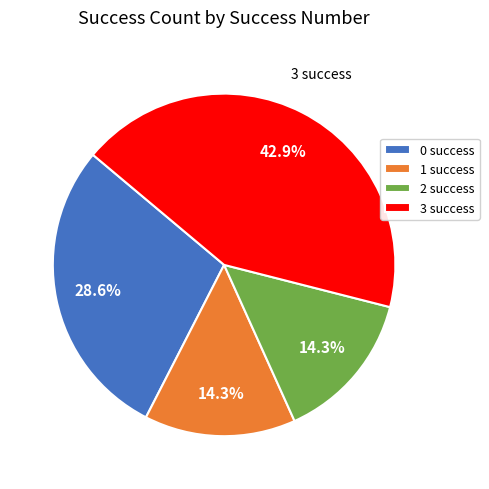

Is it true that 3 is 43% of the pie?

True